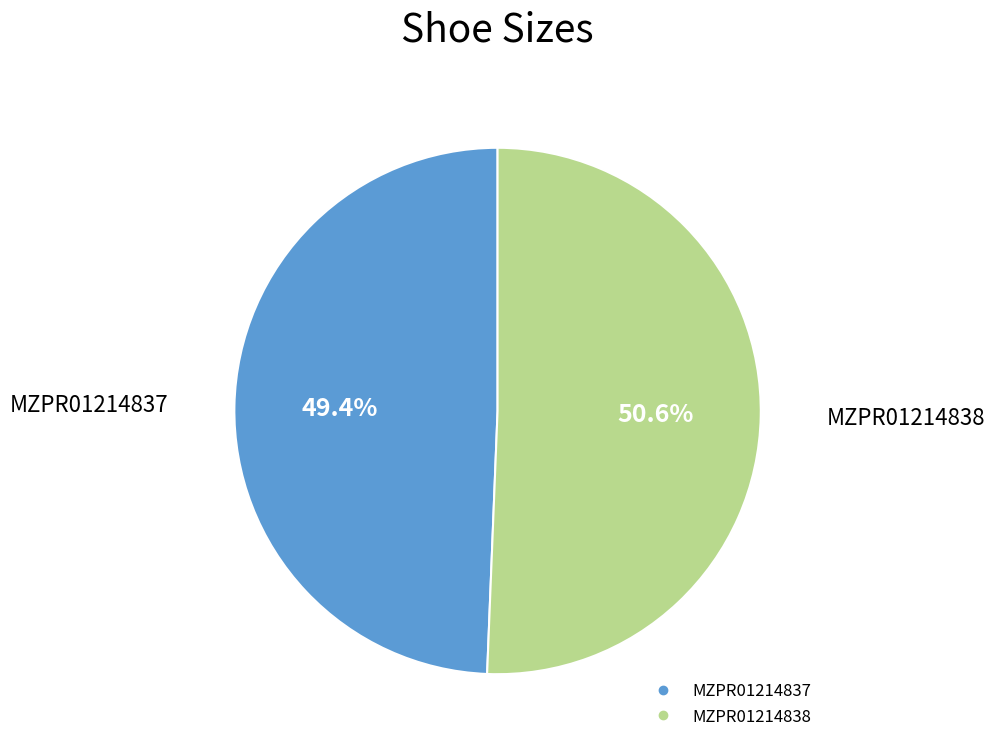

Rank the categories by value from lowest to highest.

MZPR01214837, MZPR01214838